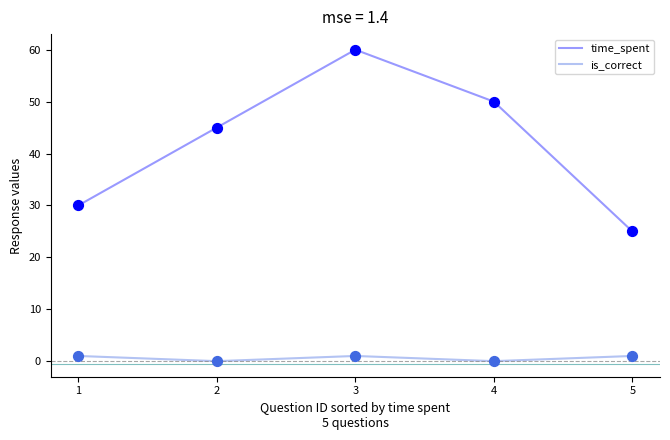

Which series has the largest total across all categories?

time_spent